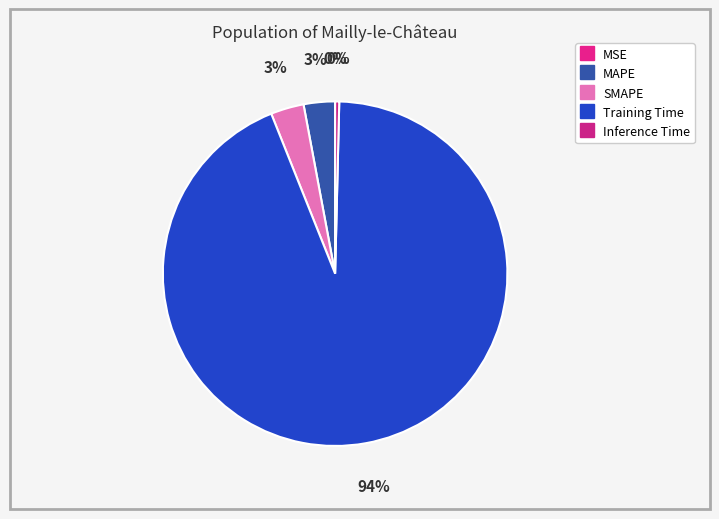

What percentage is NOT represented by MSE?

100.0%